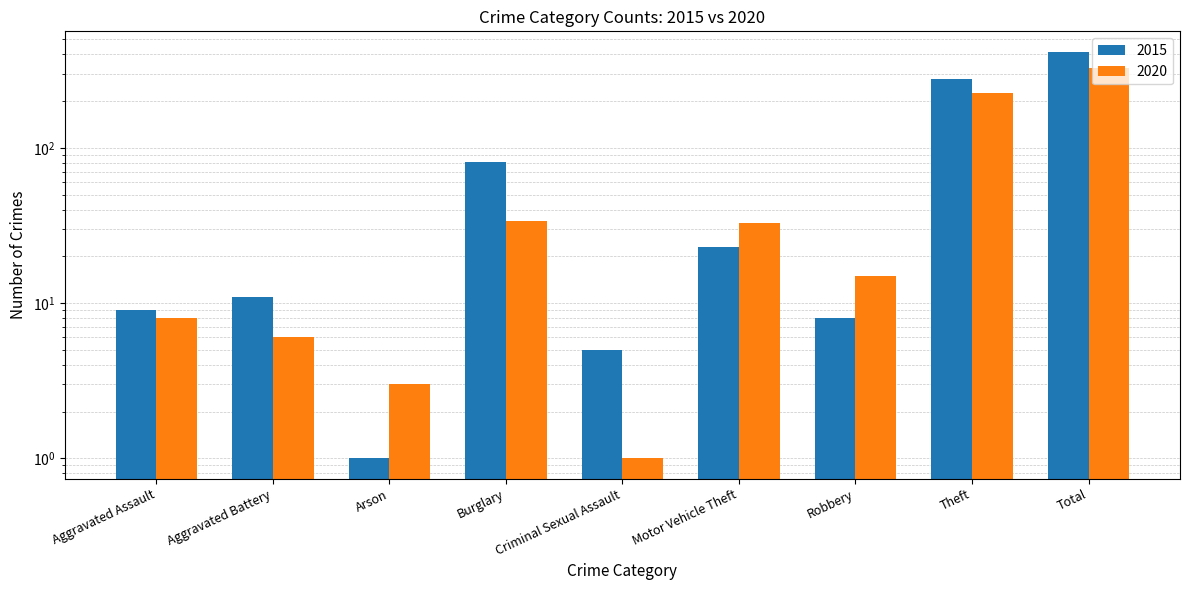

How many bars are there in each group?

2